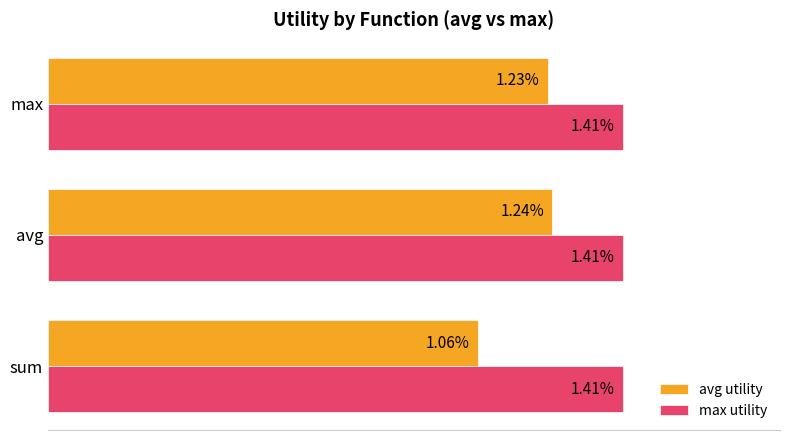

At which label does avg utility reach its peak?

avg